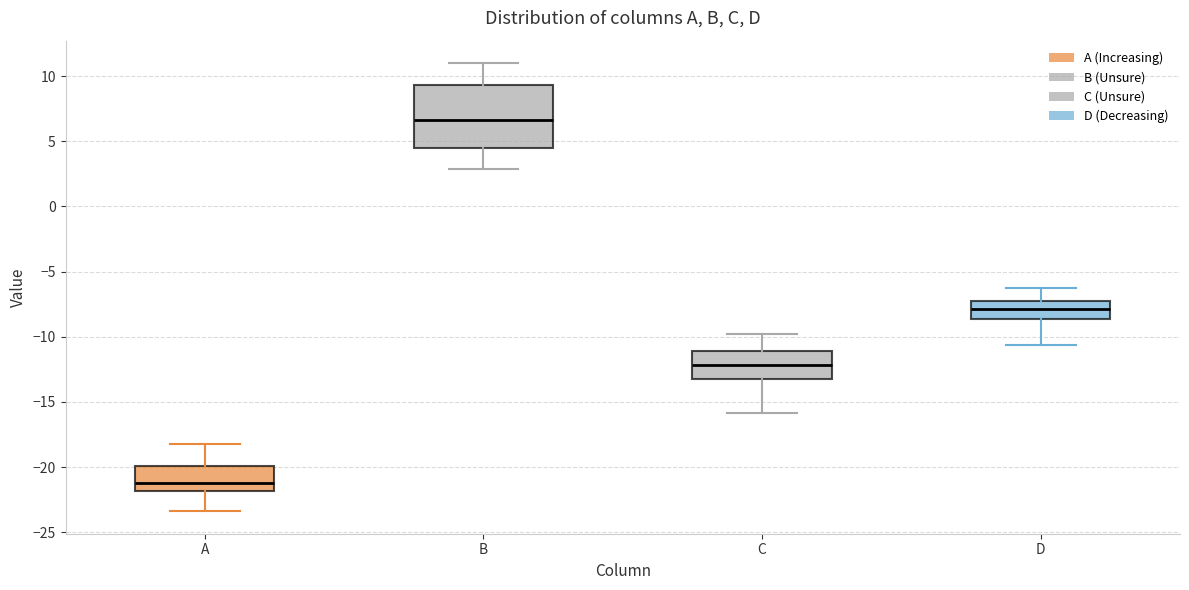

Where is the upper edge of the box for A on the y-axis? The values are not printed on the chart, so give them approximately, as read against the axis.

-20.0